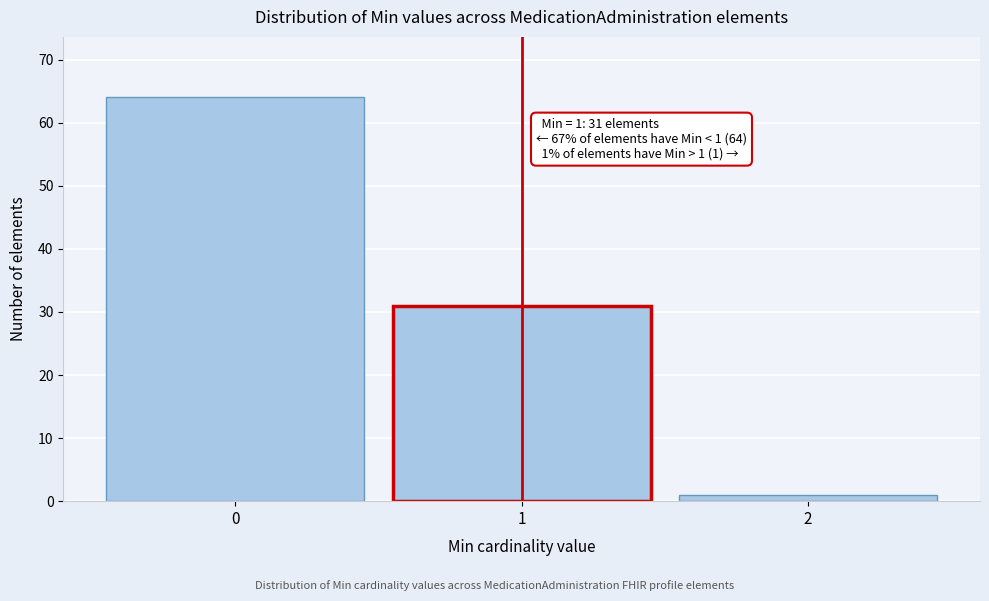

Reading left to right, list all the values displayed in this chart.

64	31	1